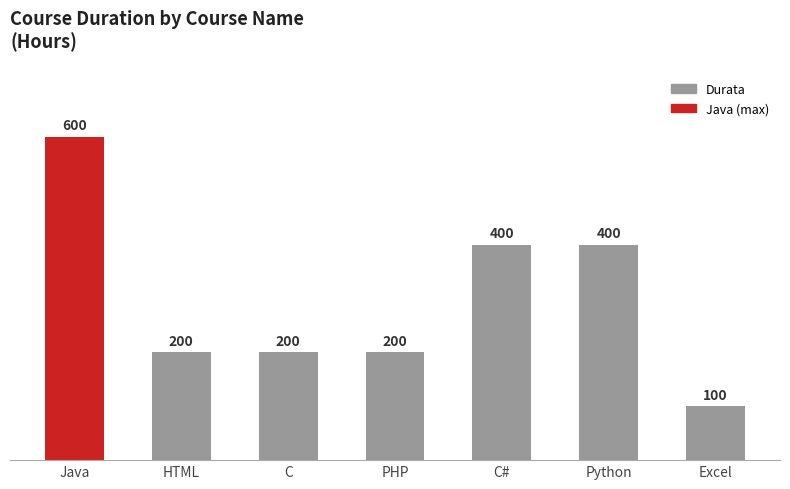

The value at Excel is 100. True or false?

True